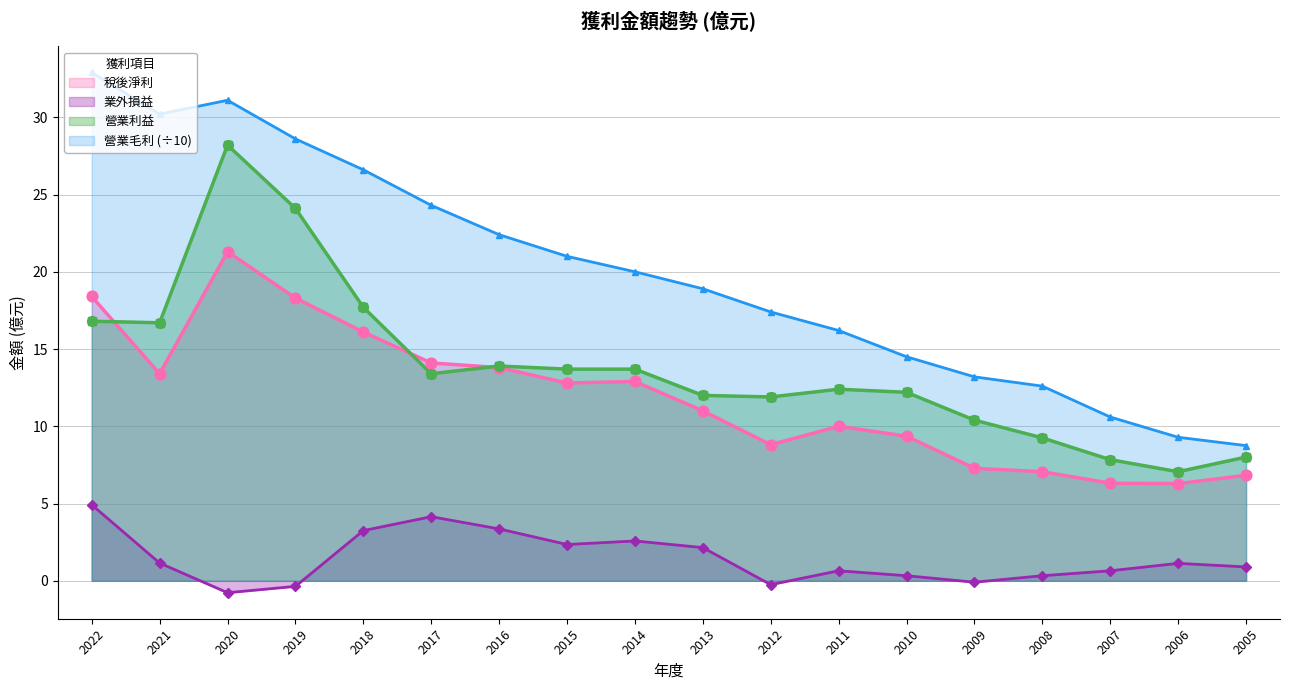

What are all the series names shown in the legend?

稅後淨利, 業外損益, 營業利益, 營業毛利 (÷10)